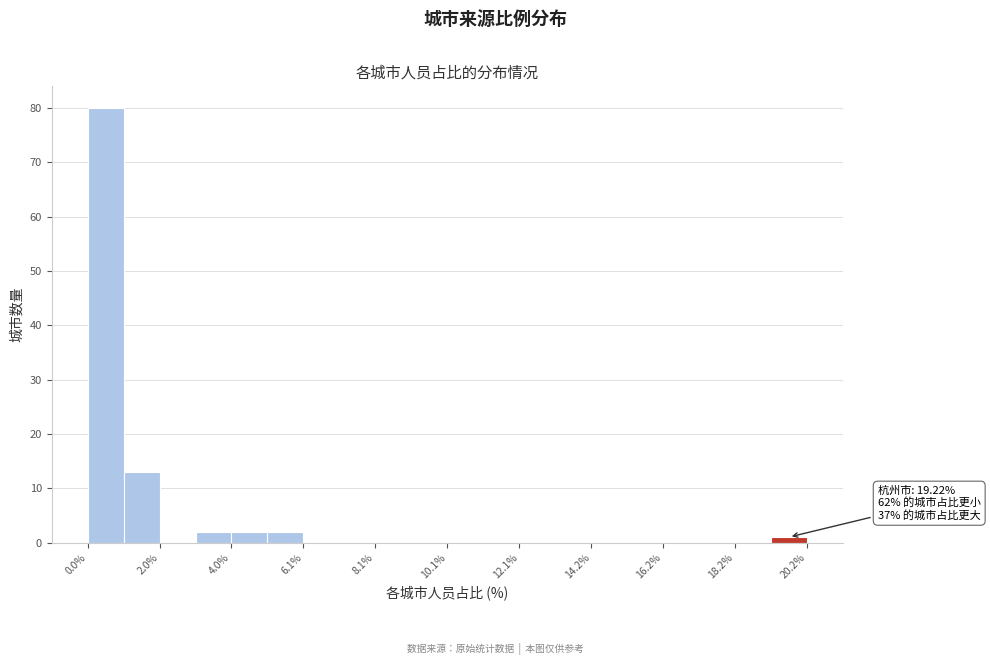

Read against the x-axis, roughly where is the centre of the tallest bar?

0.5